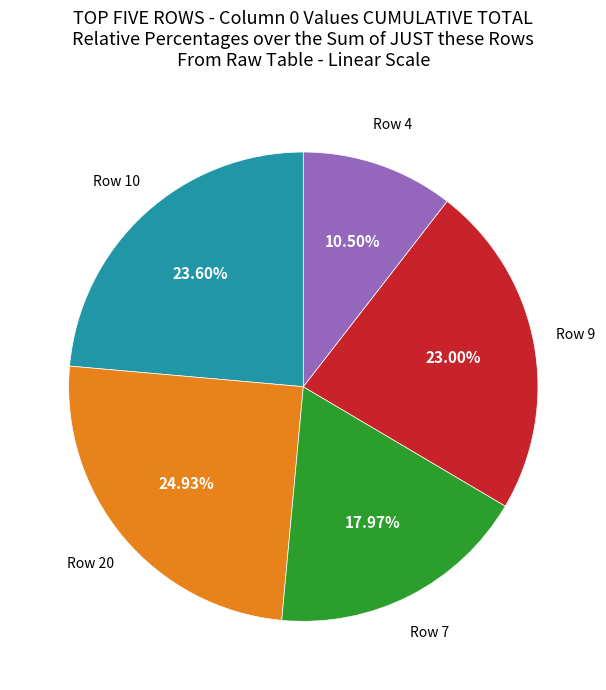

Rank the categories by value from lowest to highest.

Row 4, Row 7, Row 9, Row 10, Row 20